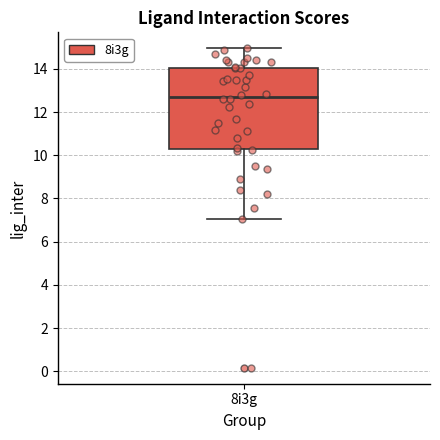

Read this box plot against the y-axis: the position of the median line, the range covered by the box, and the ends of both whiskers. The values are not printed on the chart, so give them approximately, as read against the axis.

median 12.8, box 10.4 to 14.0, whiskers 7.0 to 15.0